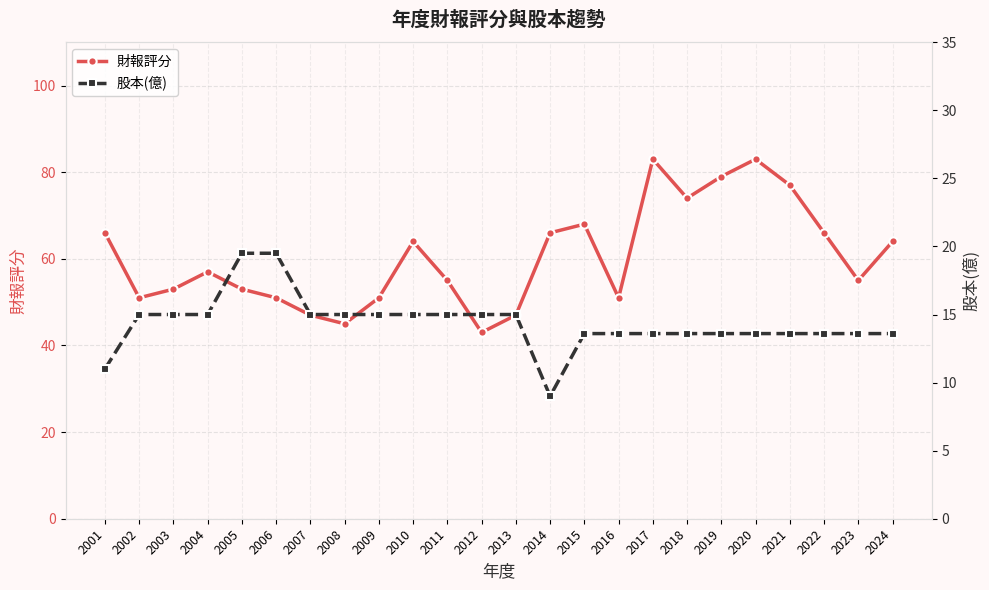

What is the maximum value for 財報評分?

83